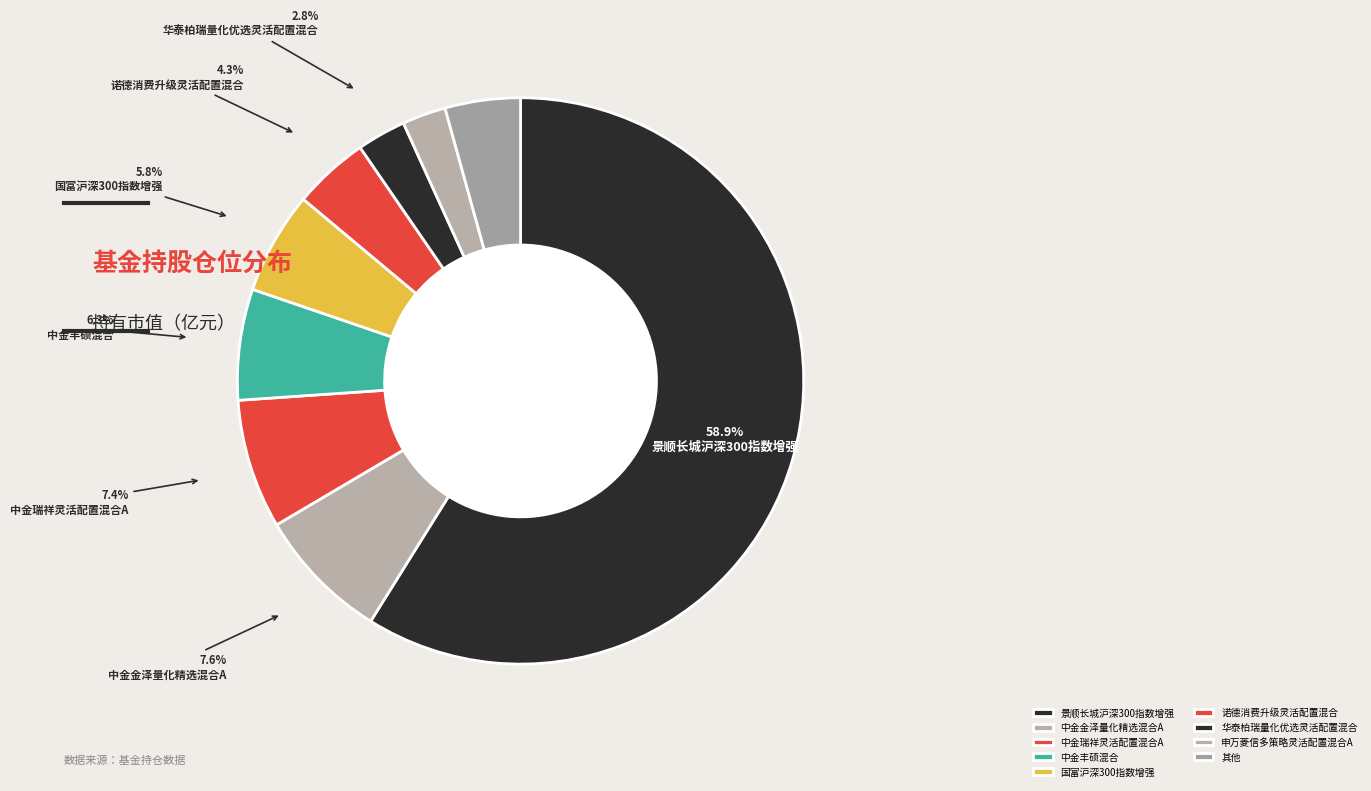

Which has a higher value, 景顺长城沪深300指数增强 or 国富沪深300指数增强?

景顺长城沪深300指数增强